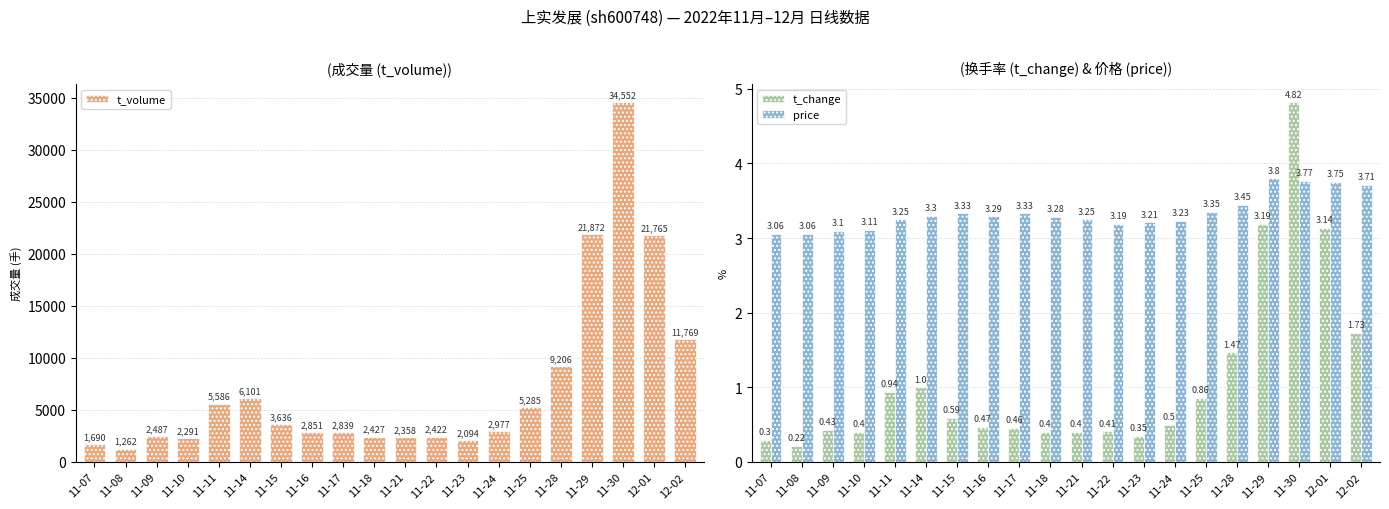

At 11-29, list the series in order from largest to smallest.

t_volume, price, t_change